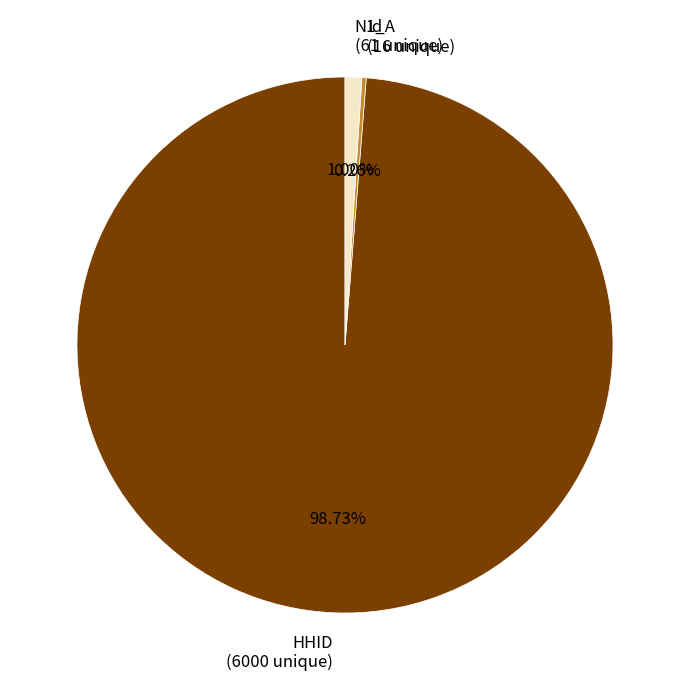

To the nearest percent, what is the average slice percentage?

33%